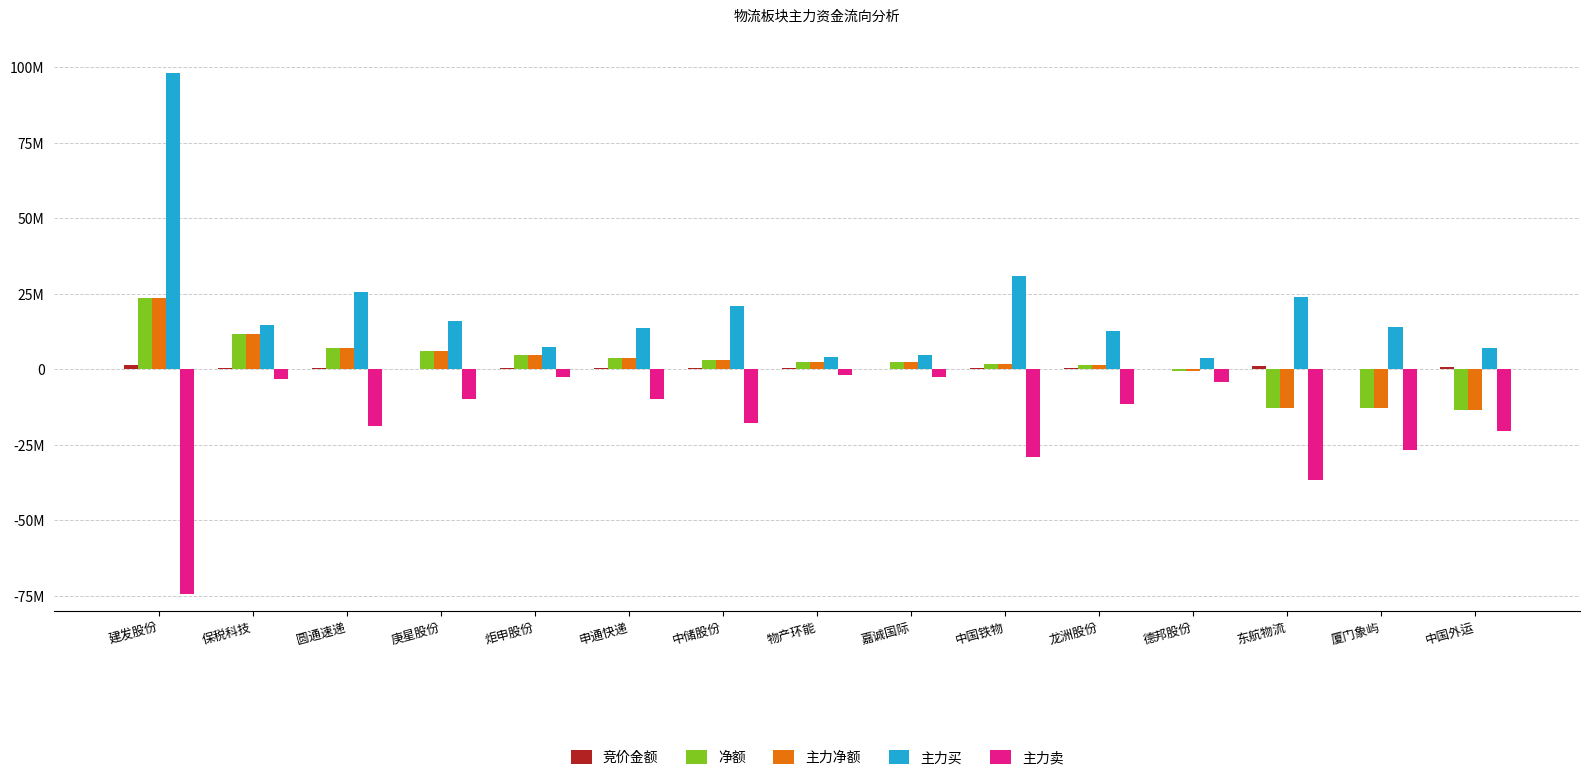

What is the sum of the 竞价金额 values at 中储股份 and 申通快递?

870484